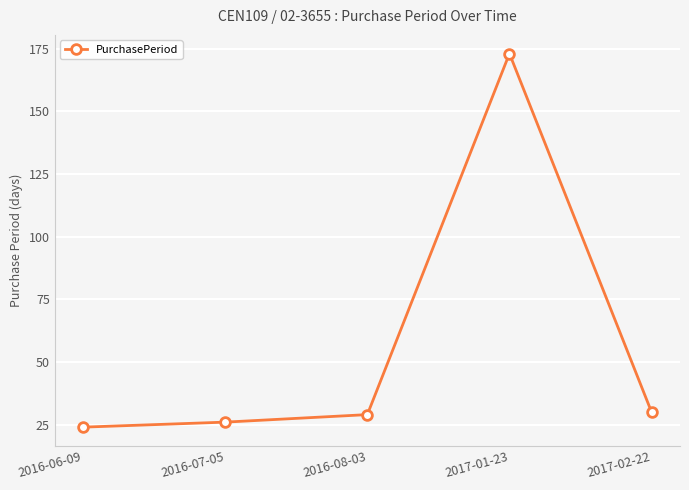

Reading left to right, list all the values displayed in this chart.

24	26	29	173	30